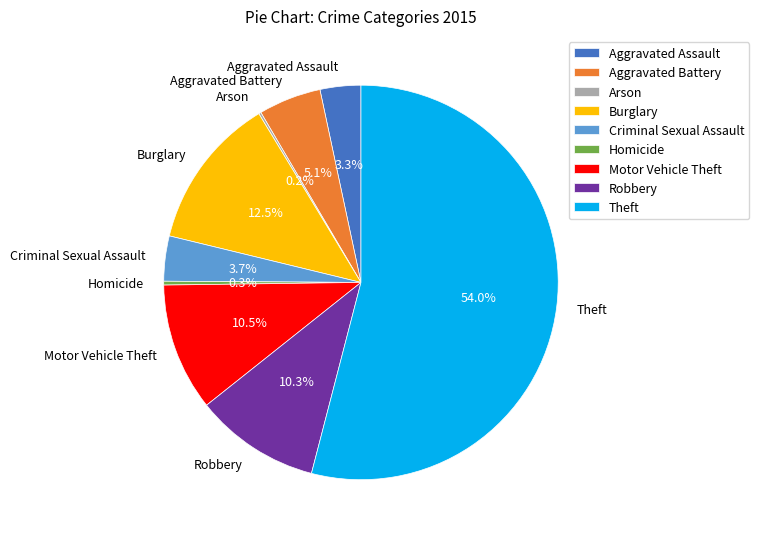

What is the largest slice in the pie chart?

Theft